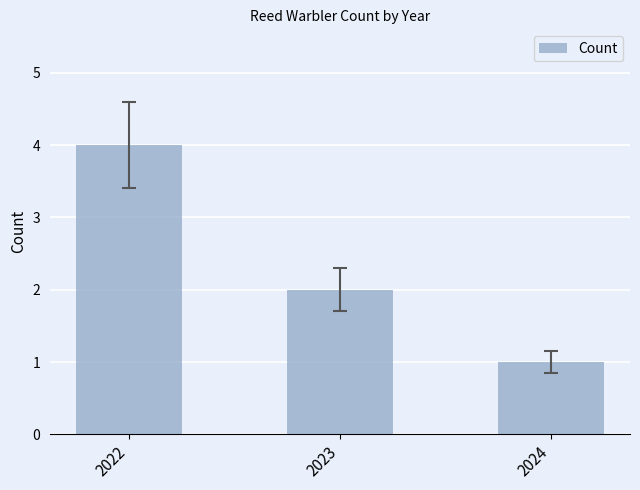

What is the difference between the values at 2024 and 2022?

3